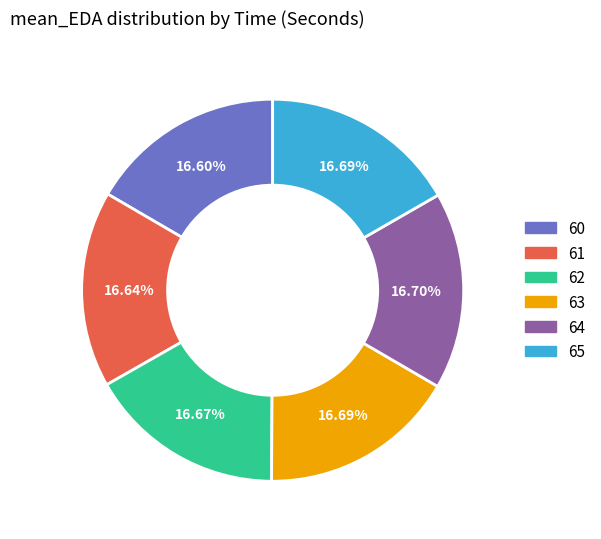

Do 65 and 64 together represent more than half of the pie?

No